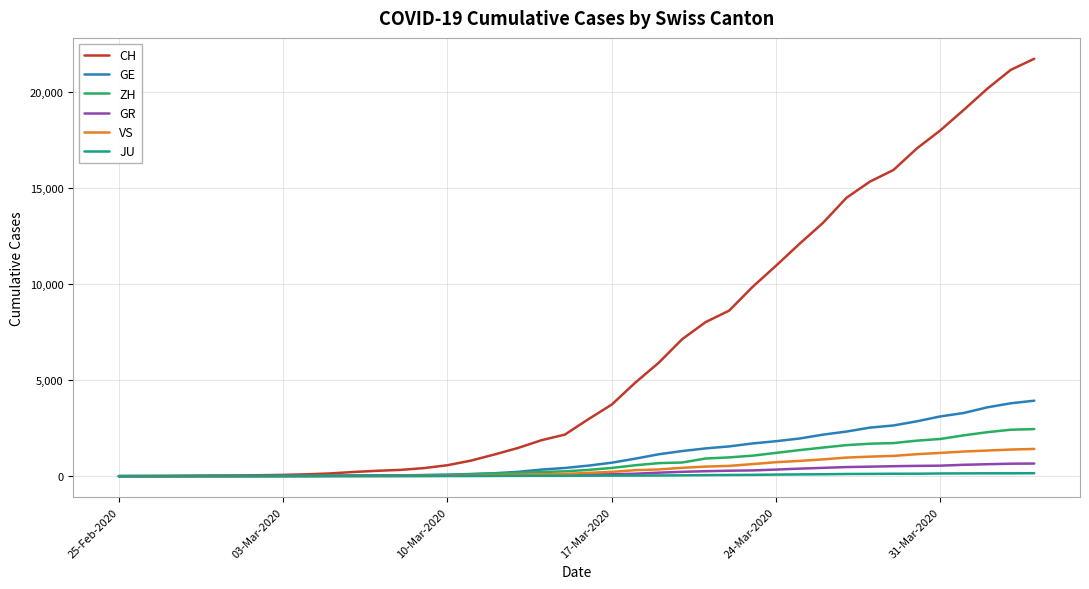

Which series has the largest range (max minus min)?

CH